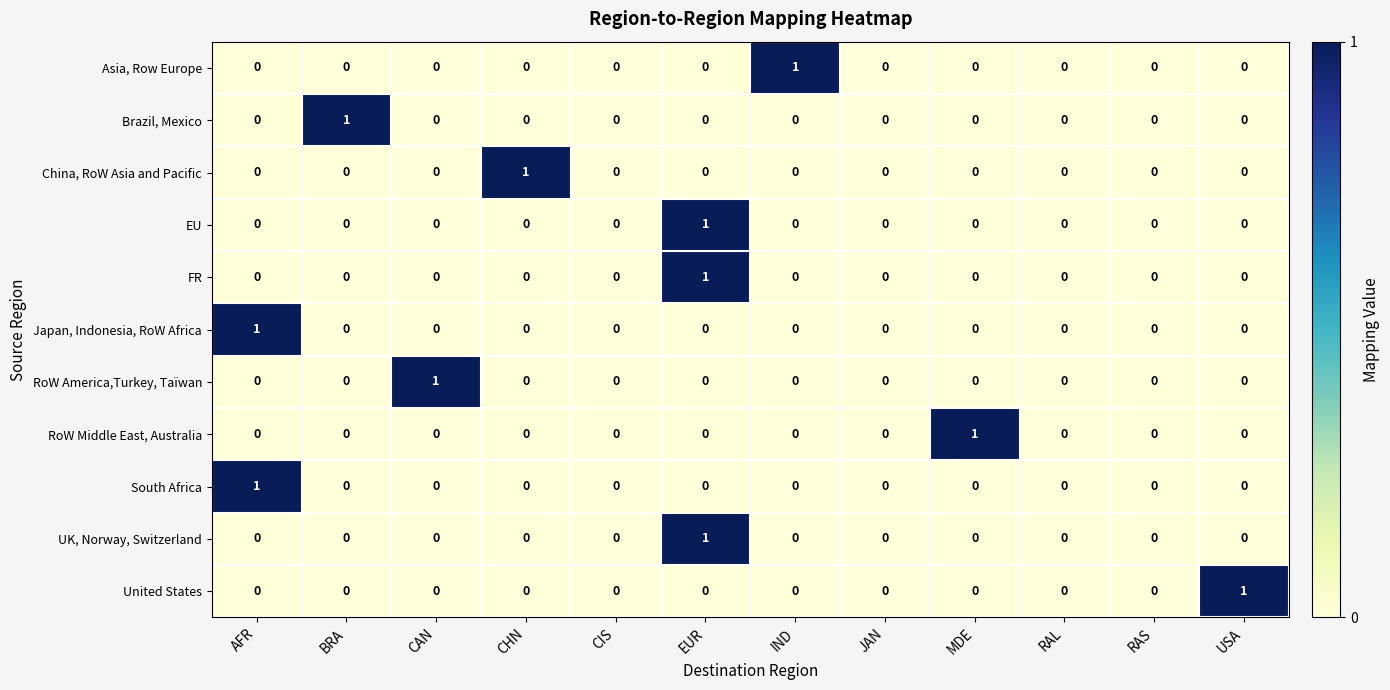

Is it true that RoW Middle East, Australia equals 0 at BRA?

True